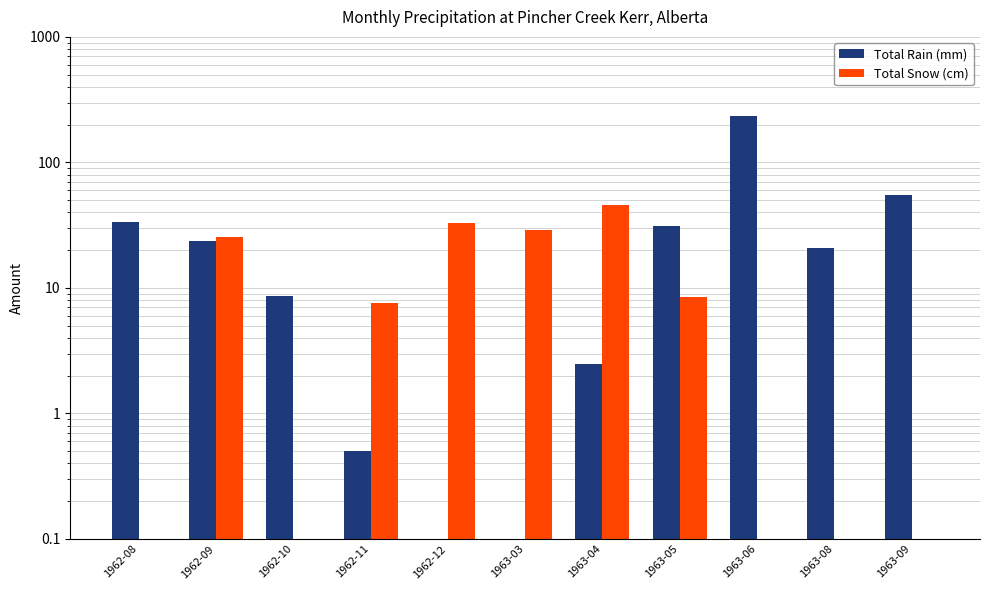

How many values in the Total Rain (mm) series are below 20?

5